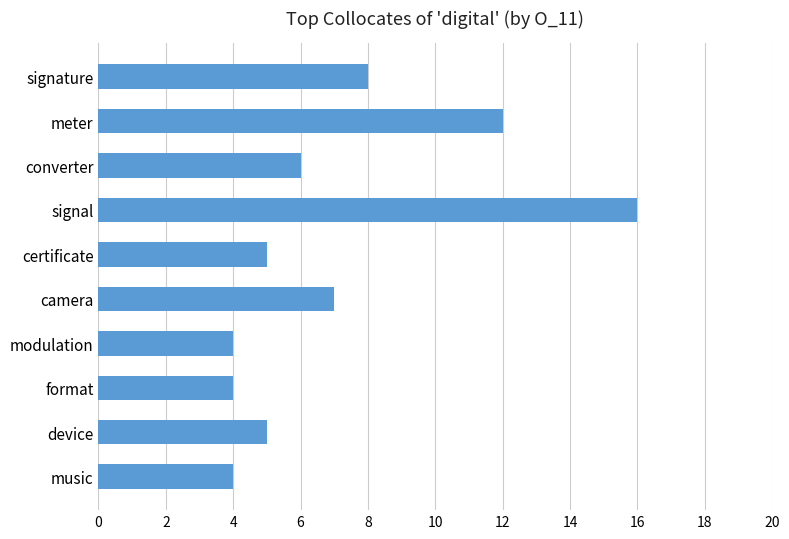

What is the sum of all values?

71